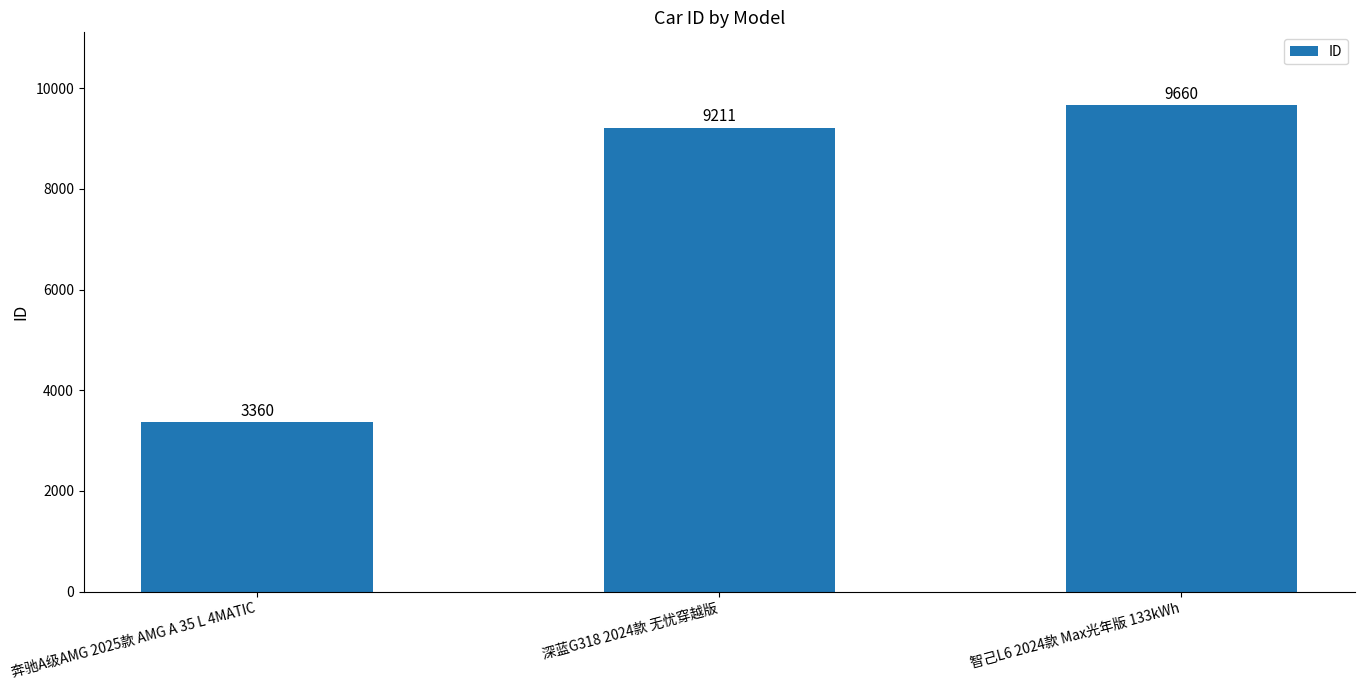

What is the label of the 2nd bar from the left?

深蓝G318 2024款 无忧穿越版